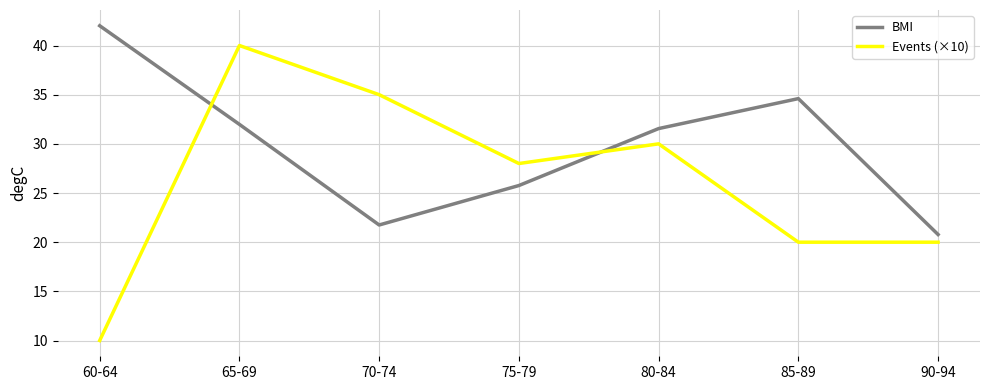

True or false: BMI and Events (×10) cross at least once.

True